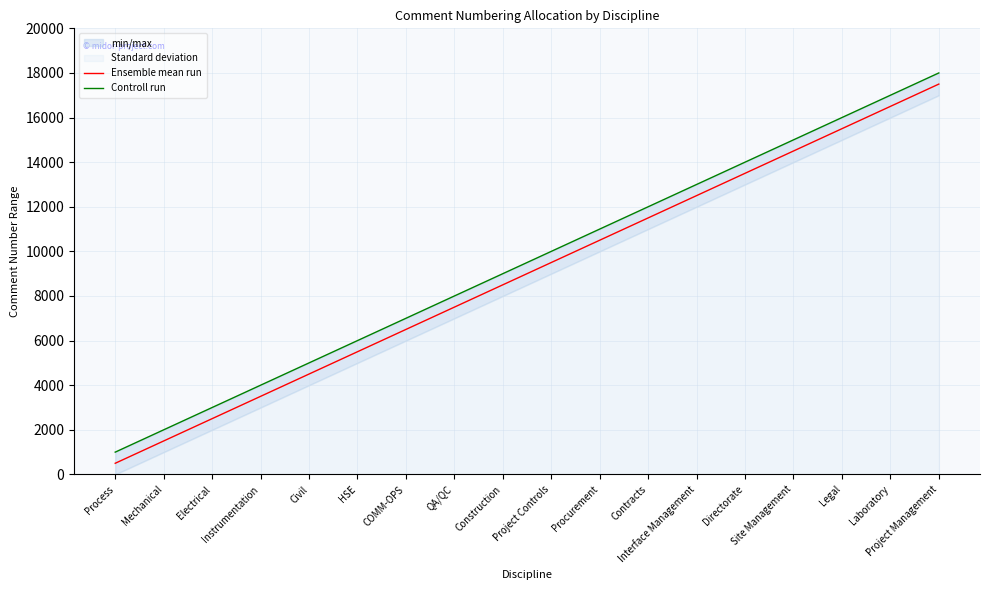

Which category has the highest value in the Ensemble mean run series?

Project Management